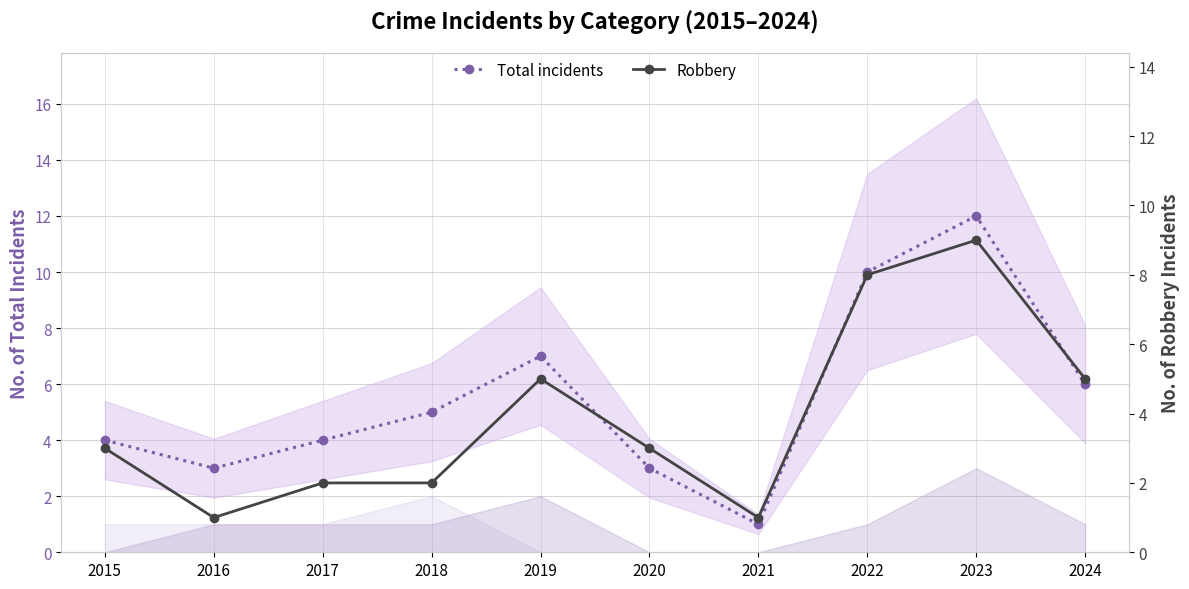

What is the value of the Robbery point at the 6th from the left?

3